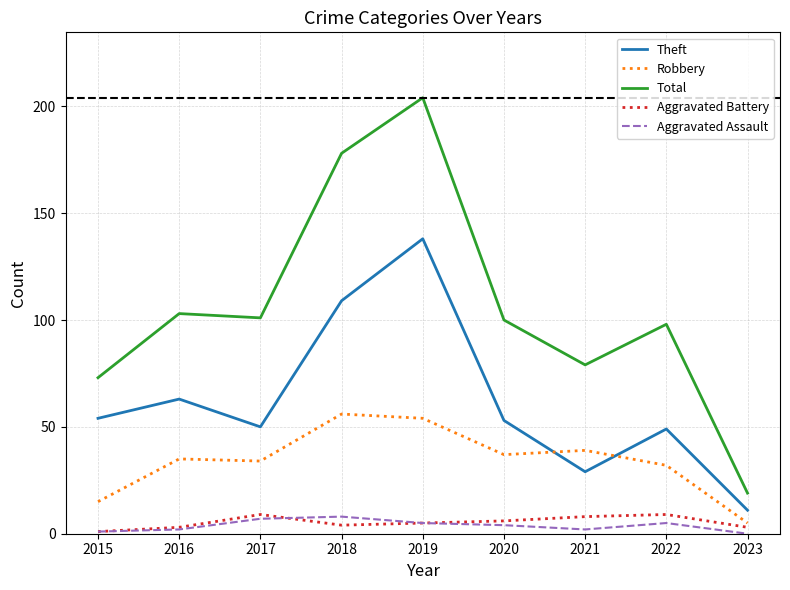

Which series has the widest spread of values?

Total